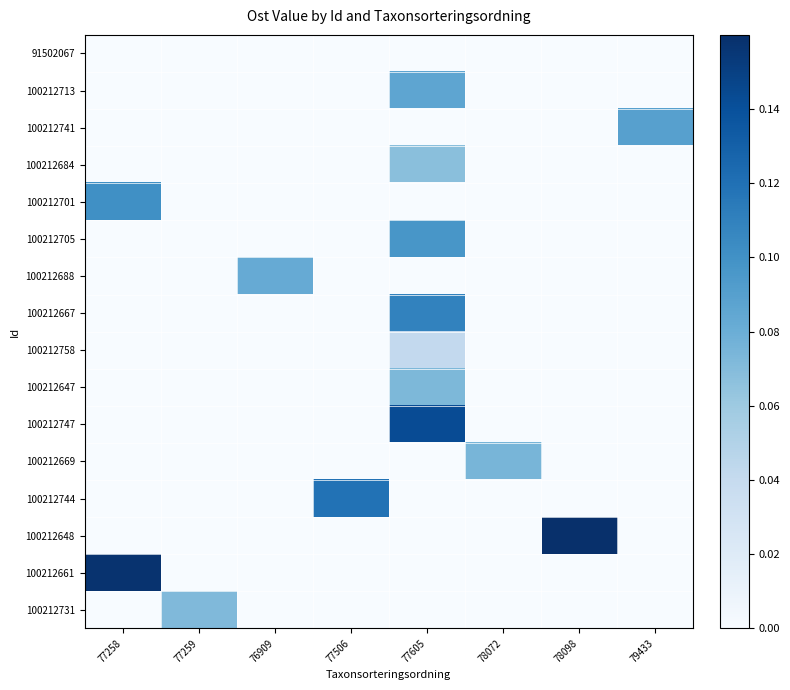

Which series changed the most between 77506 and 78072?

100212744